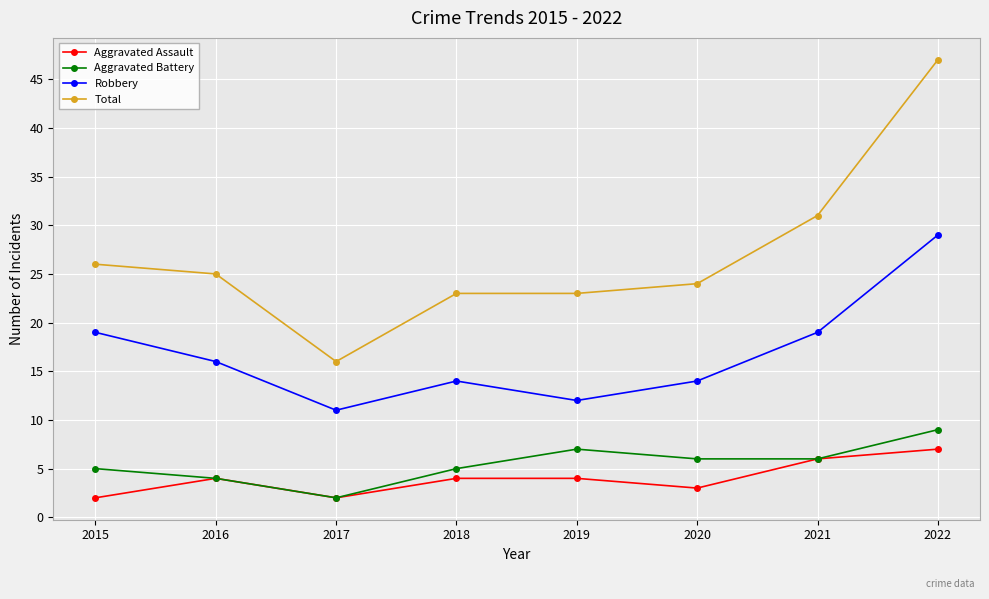

True or false: Robbery and Aggravated Battery cross at least once.

False